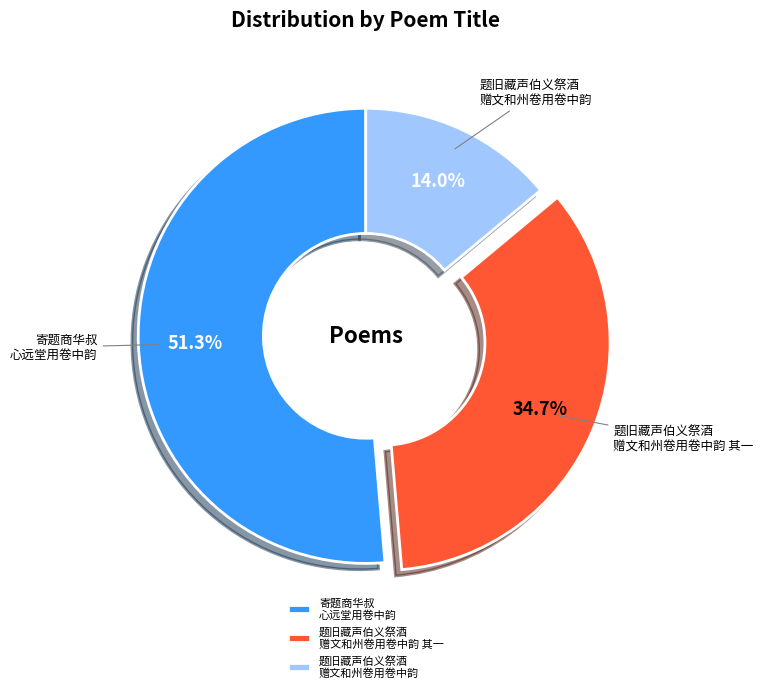

Which has a higher value, 题旧藏声伯义祭酒 赠文和州卷用卷中韵 其一 or 寄题商华叔 心远堂用卷中韵?

寄题商华叔 心远堂用卷中韵